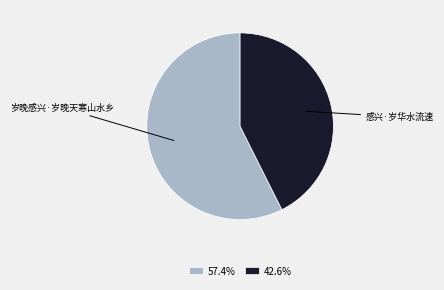

What is the ratio of the value at 岁晚感兴·岁晚天寒山水乡 to the value at 感兴·岁华水流速?

1.3